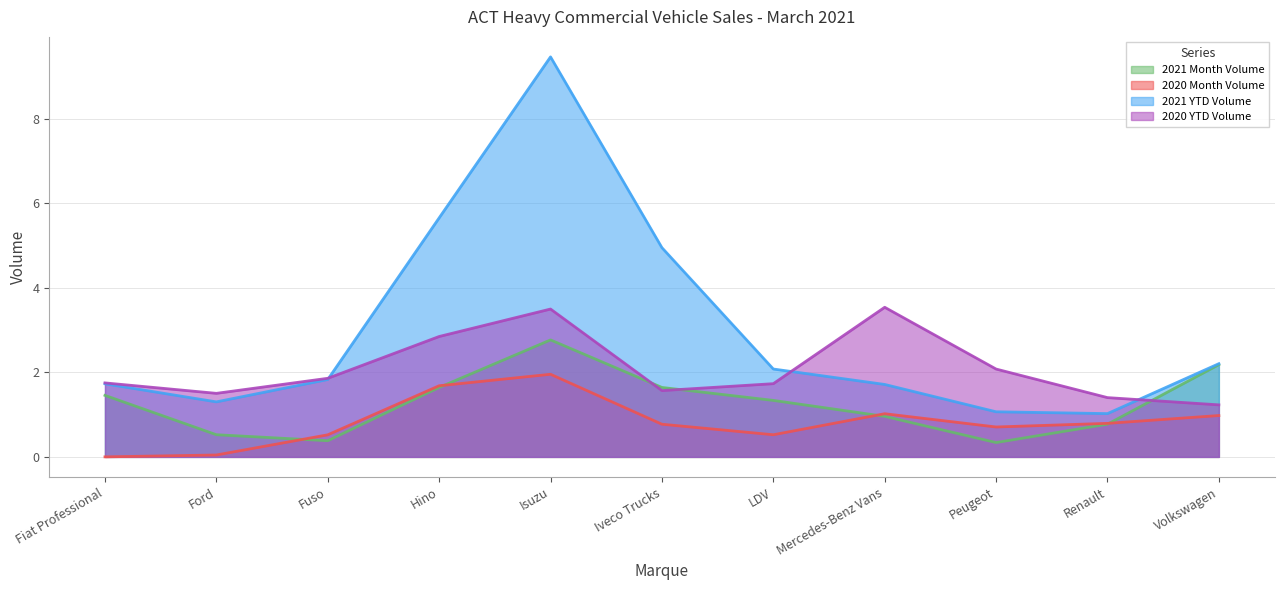

Where is the first local minimum for 2020 YTD Volume?

Ford